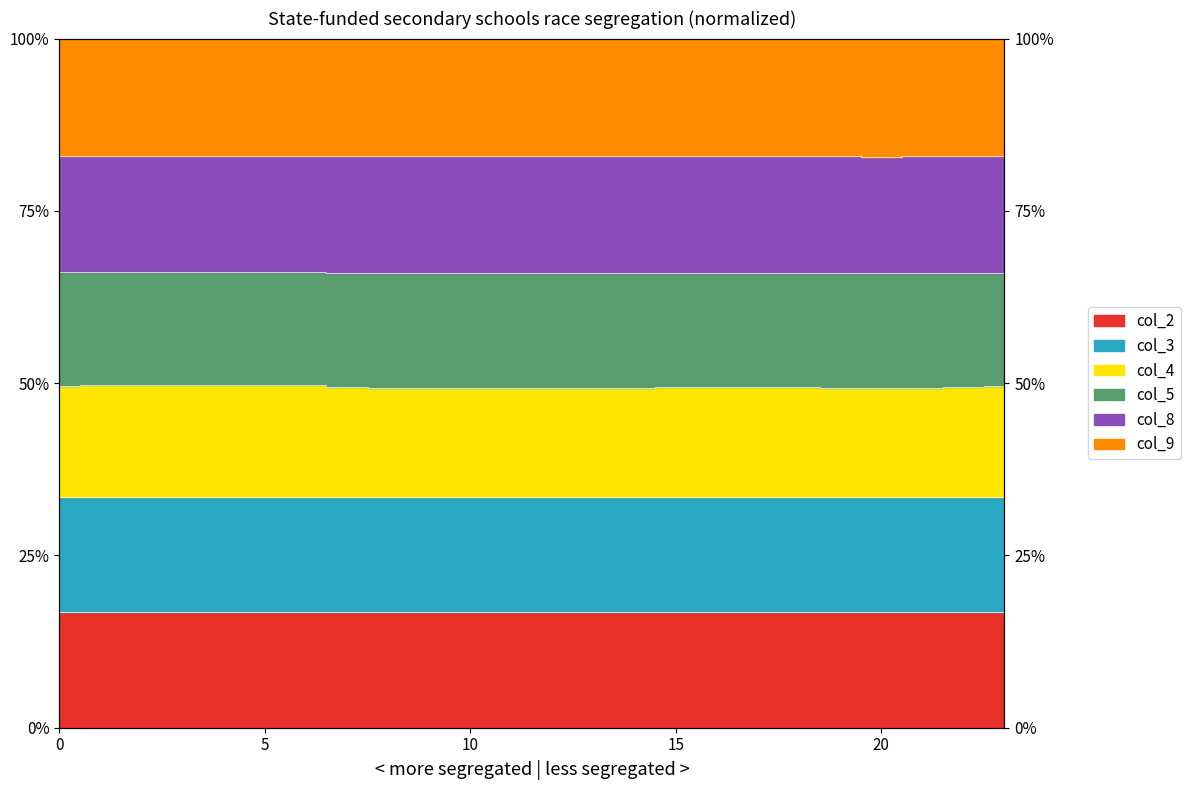

In col_3, how many points are lower than both neighbors (excluding endpoints)?

2